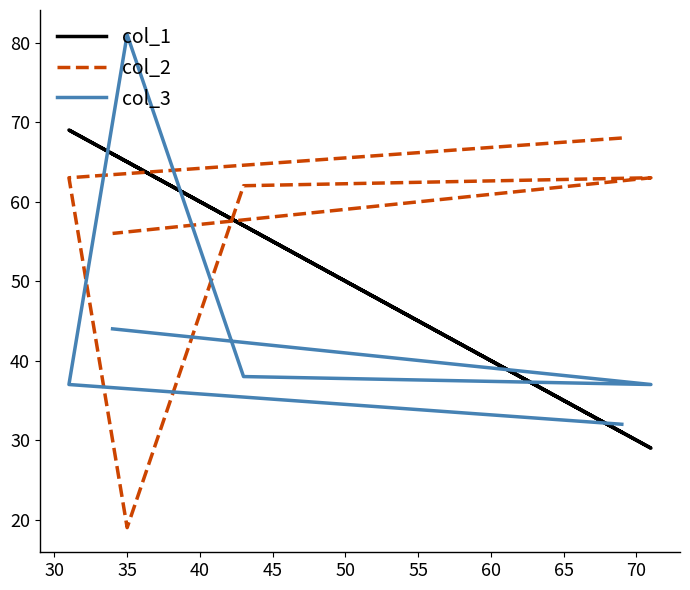

How many data points does each series have?

6